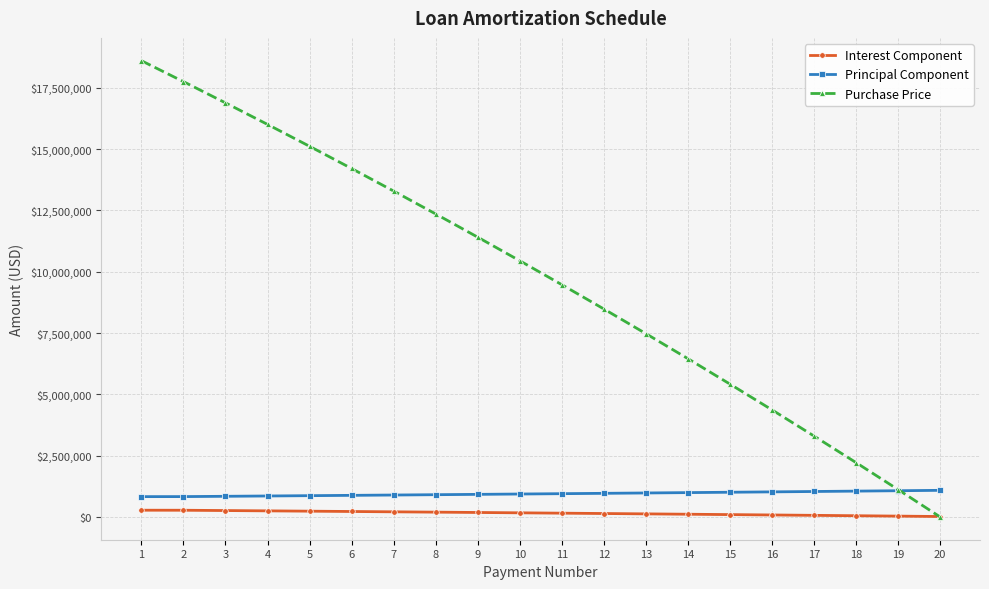

True or false: Purchase Price has more than 1 interior local peaks.

False